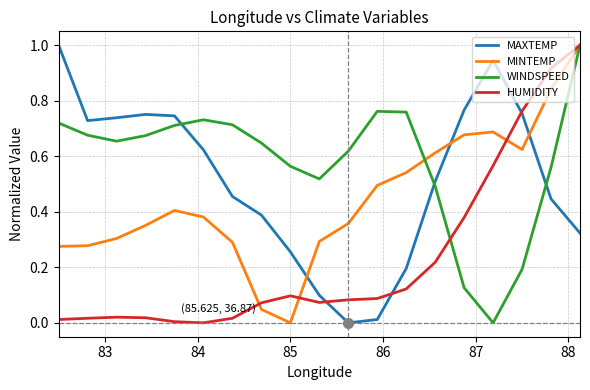

How many interior local valleys does the MAXTEMP series have?

2